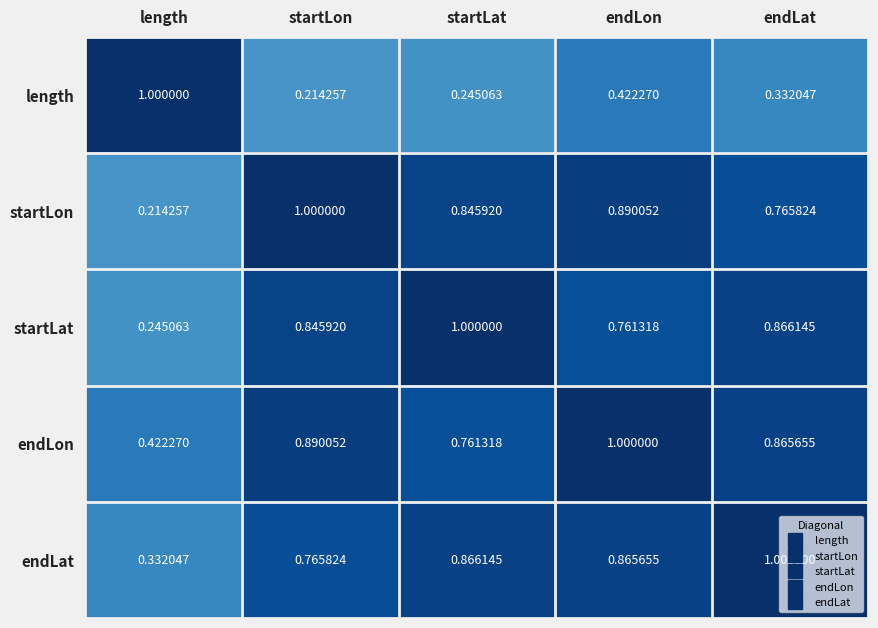

Where is endLat nearest to the value 0?

length